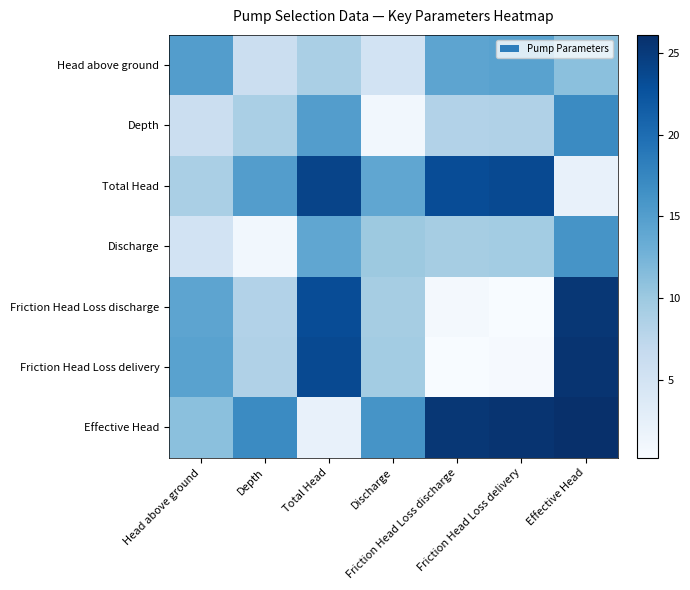

How many data points does each series have?

7